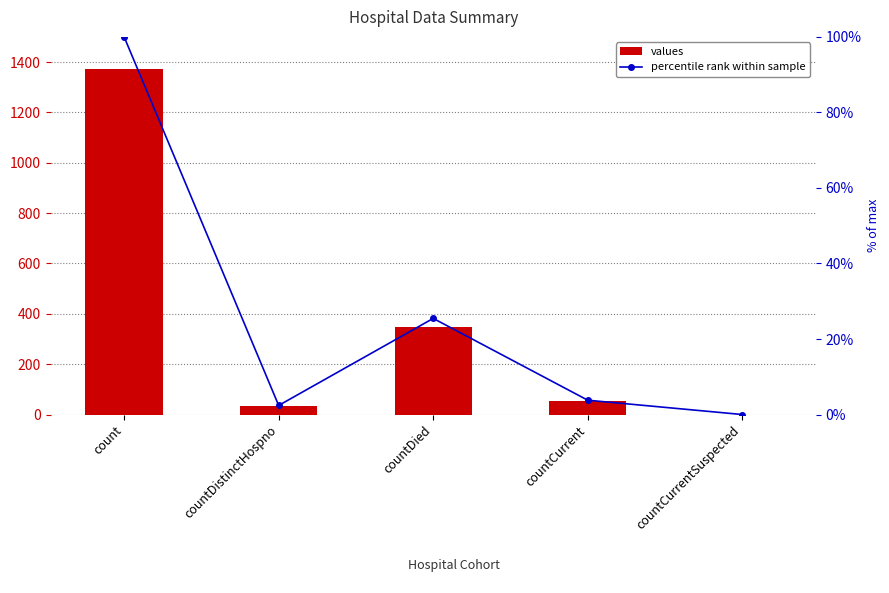

At which category is the sum across all series the highest?

count